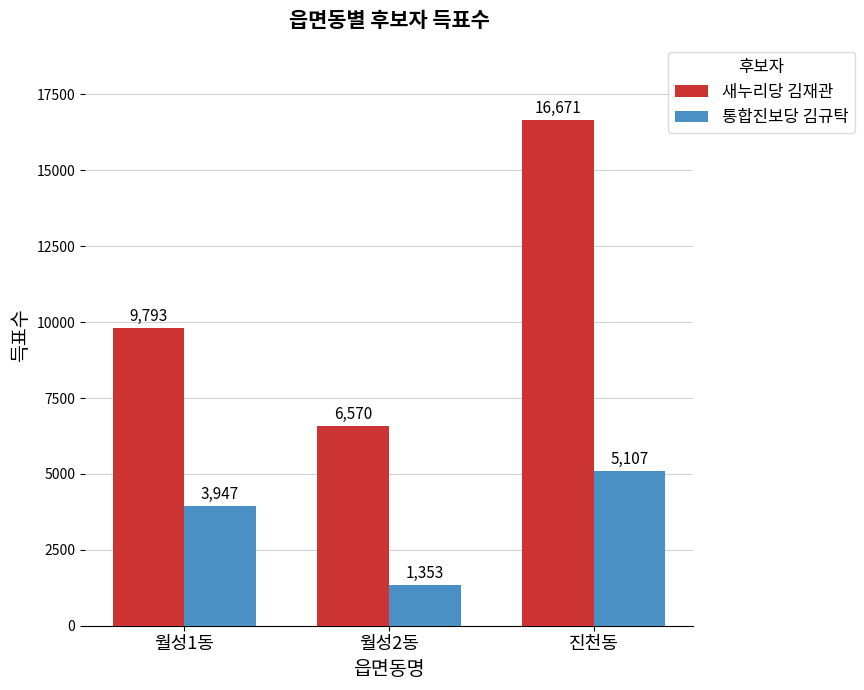

Is the value of 새누리당 김재관 at 월성1동 greater than the value of 통합진보당 김규탁 at 진천동?

Yes